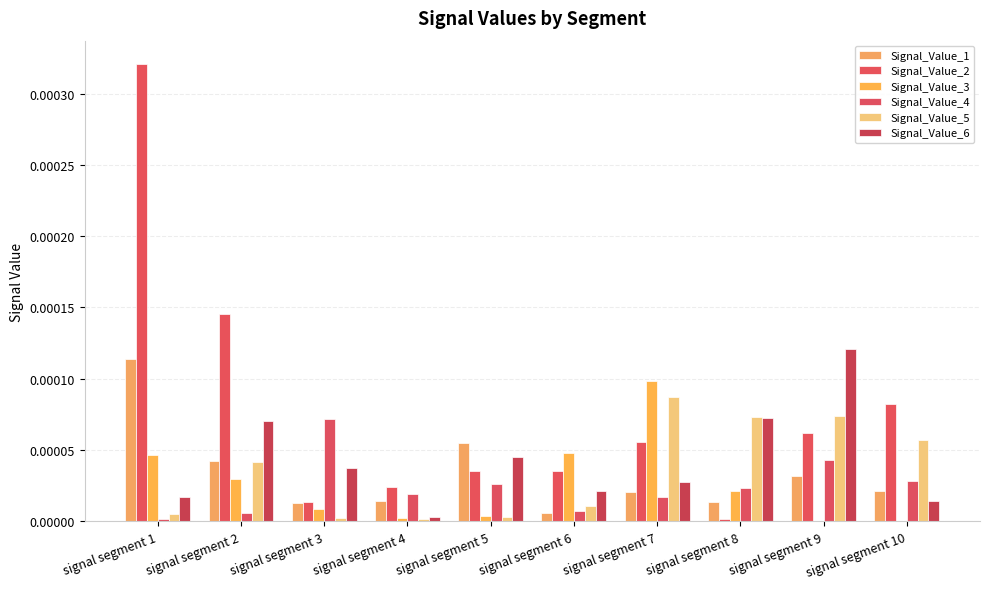

True or false: Signal_Value_4 has a value of 0.0 at signal segment 5.

True